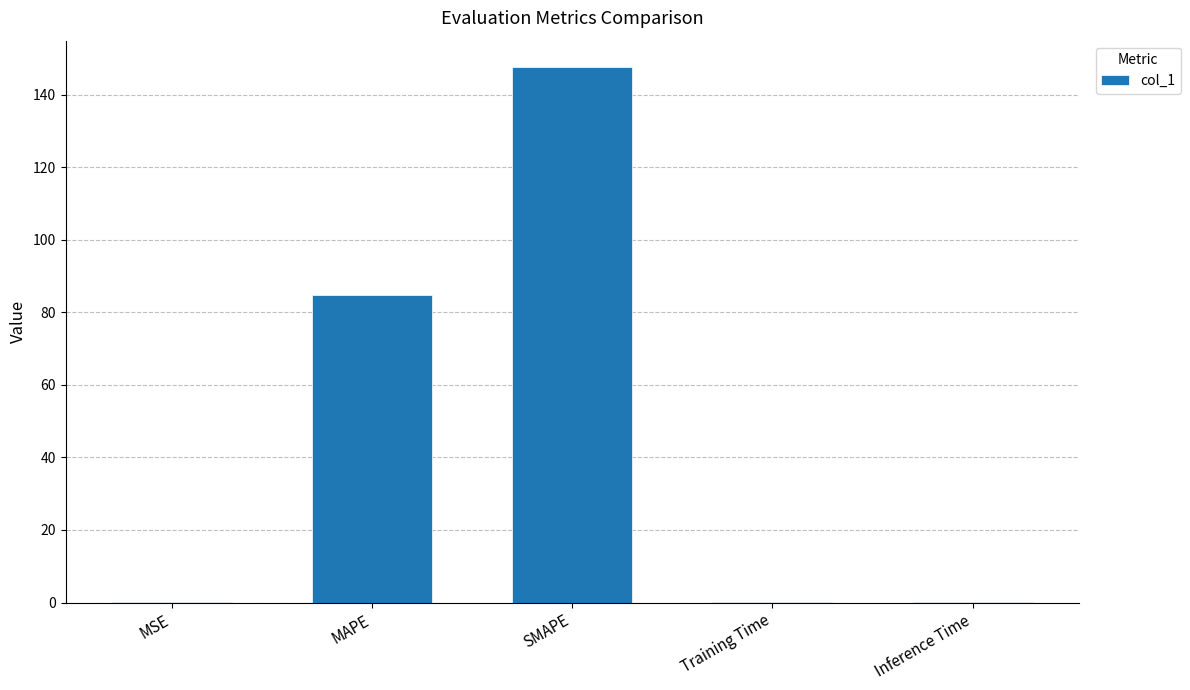

Are the bars horizontal?

No